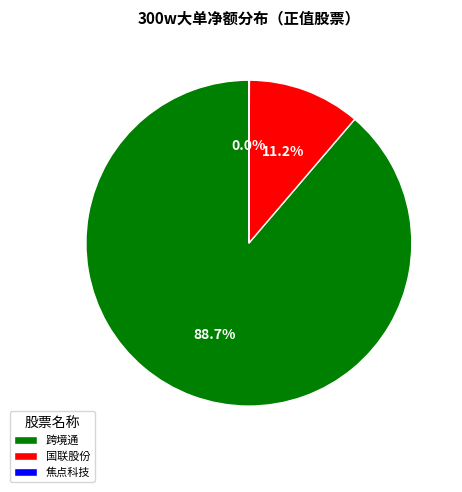

Which slice is the largest?

跨境通